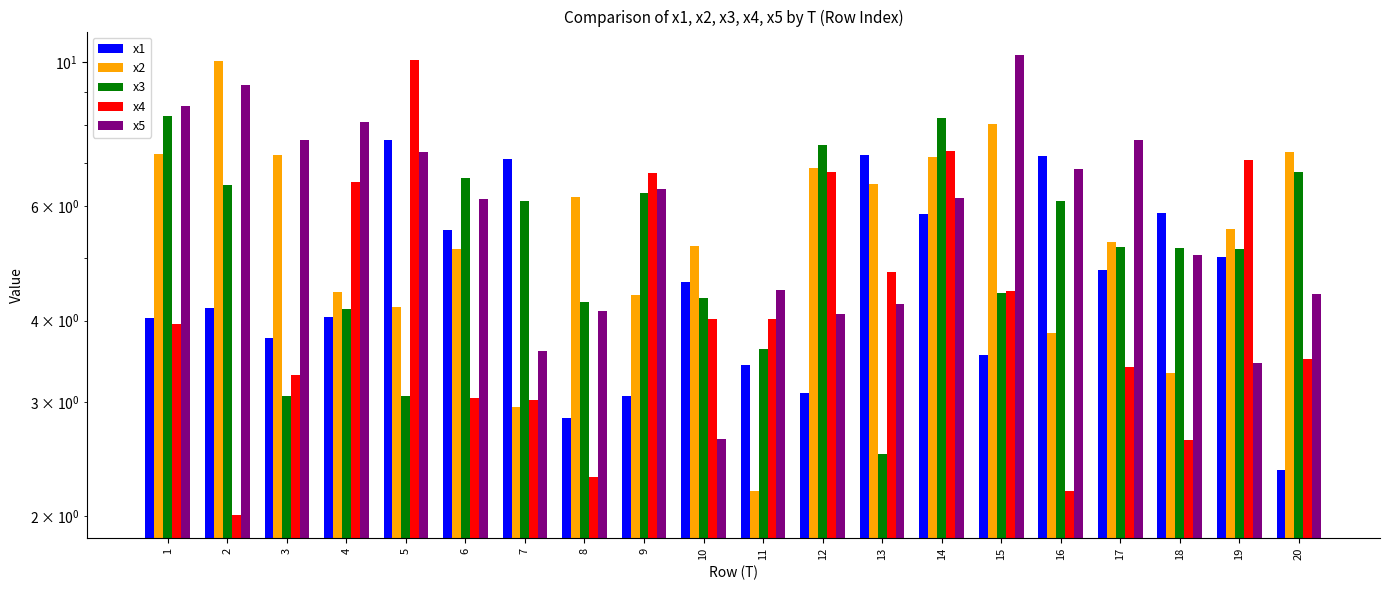

How many data points does each series have?

20